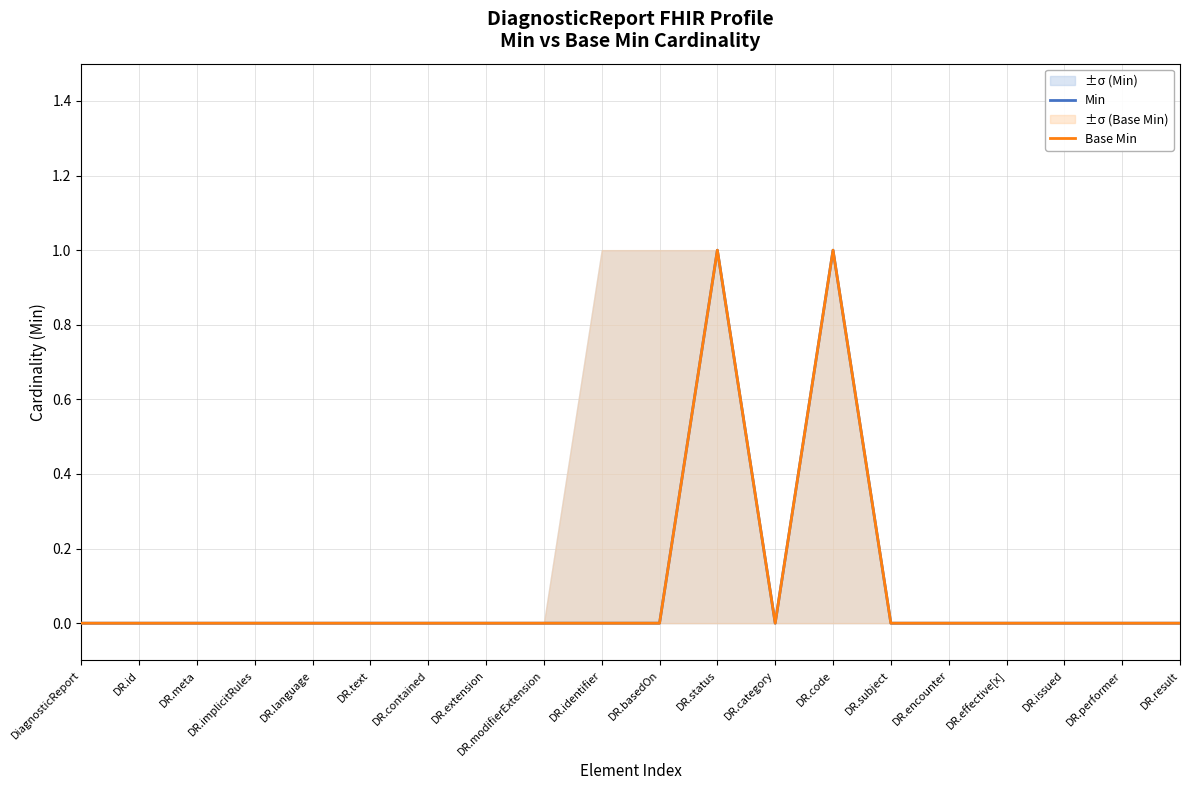

Is the value of Base Min at DR.identifier greater than the value of Min at DR.performer?

No